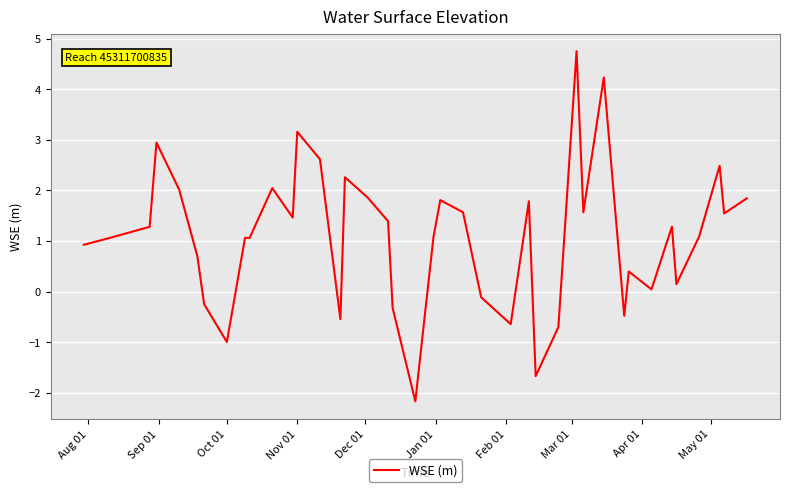

What is the minimum value shown in the chart?

-2.2